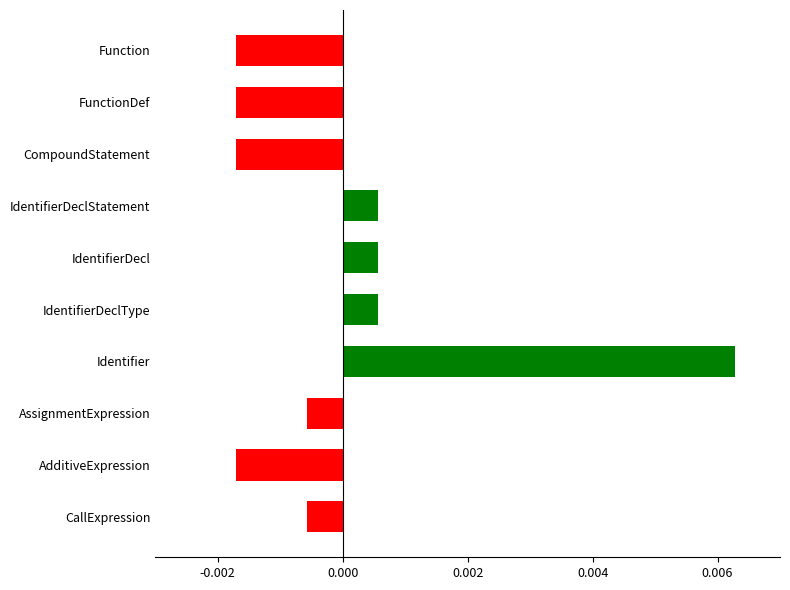

Which has a higher value, IdentifierDeclStatement or FunctionDef?

IdentifierDeclStatement